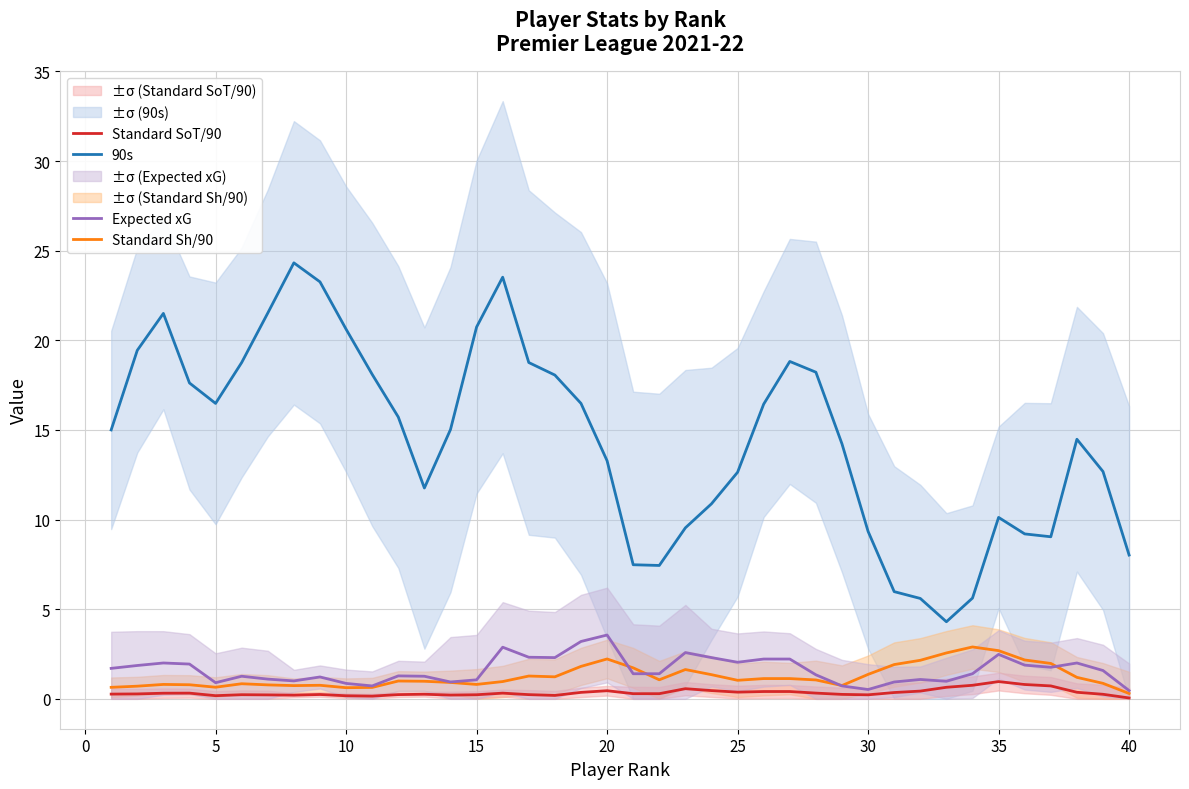

True or false: Expected xG has more than 1 interior local peaks.

True